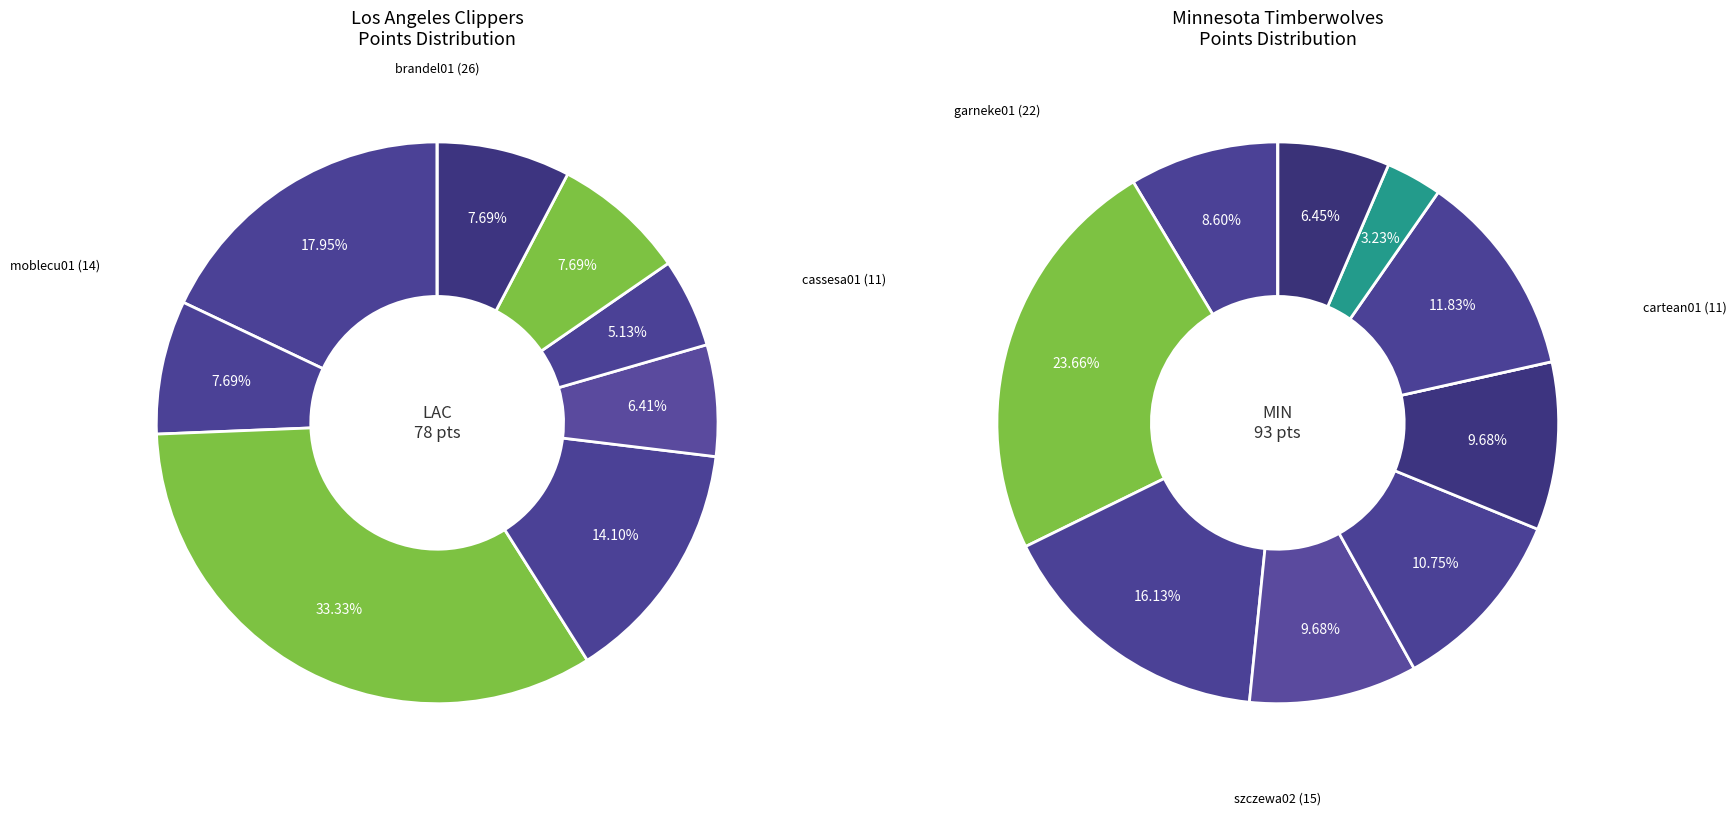

Is there any slice that represents more than half of the pie?

No